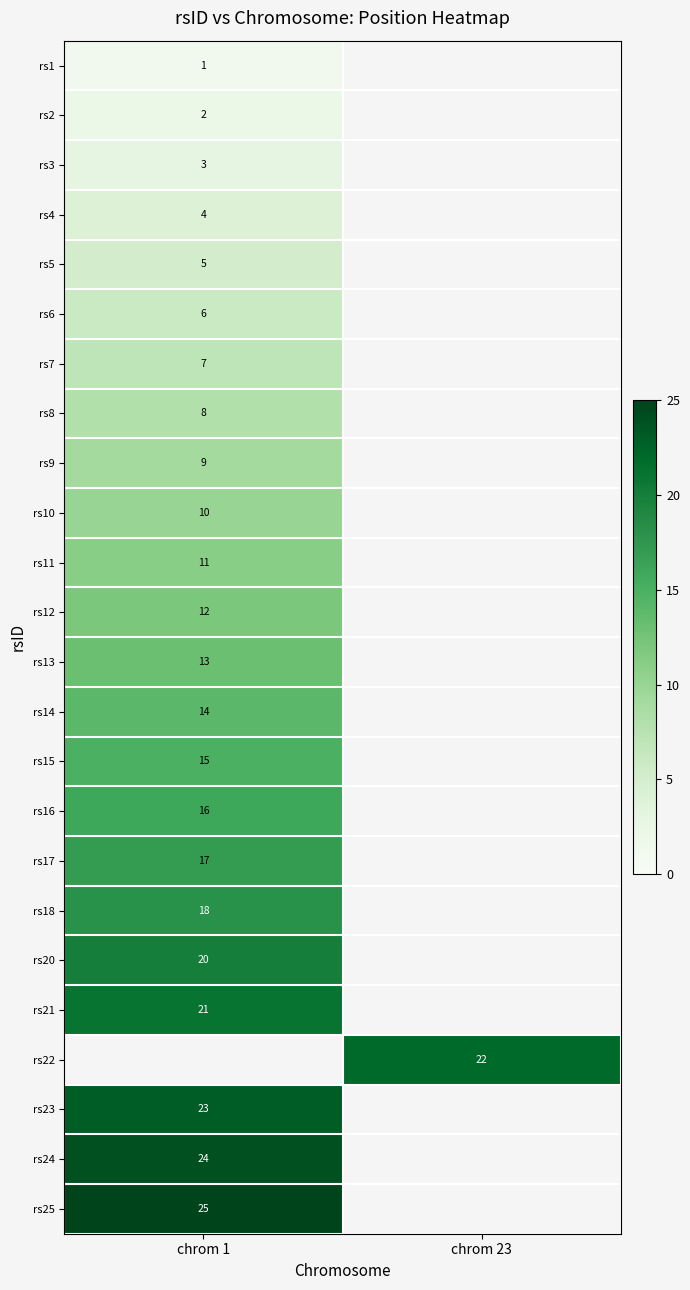

Is it true that rs16 equals 5.5 at chrom 1?

False